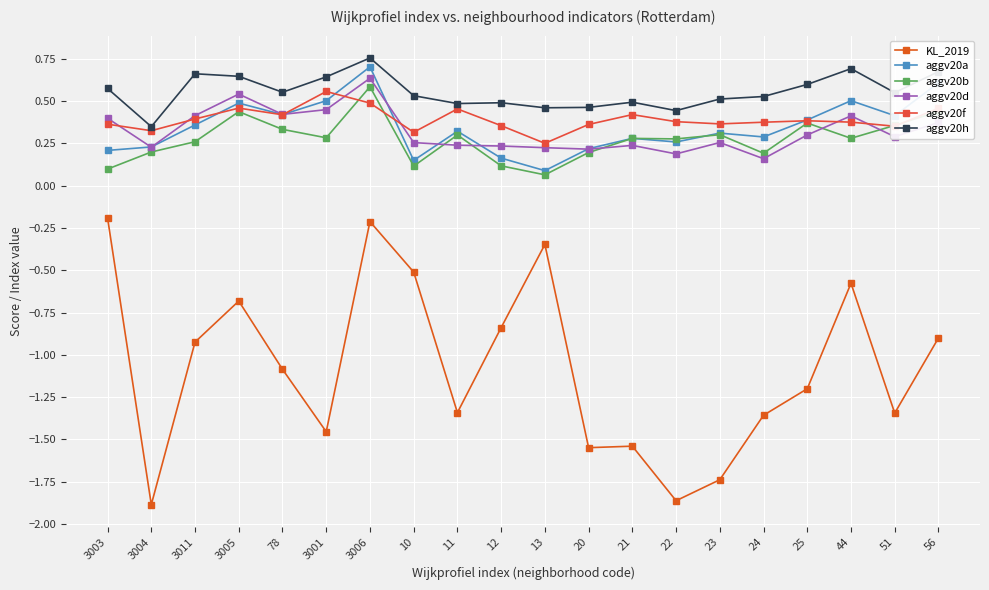

What is the smallest value displayed?

-1.9